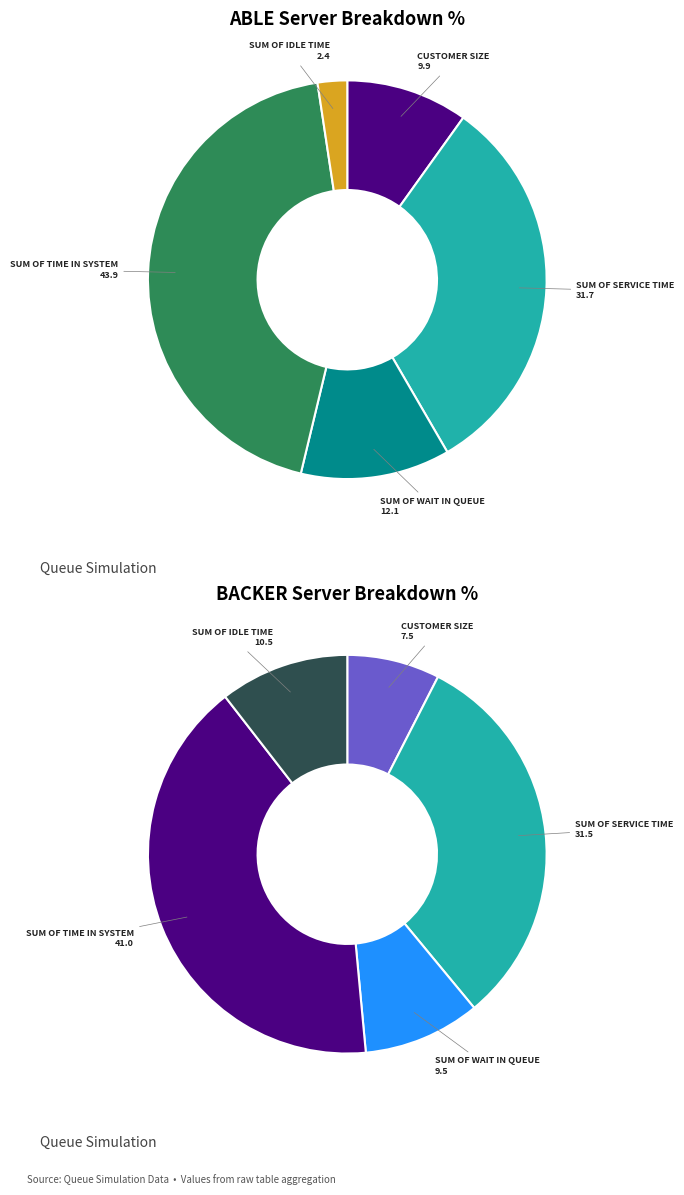

Is there a majority slice in this chart?

No